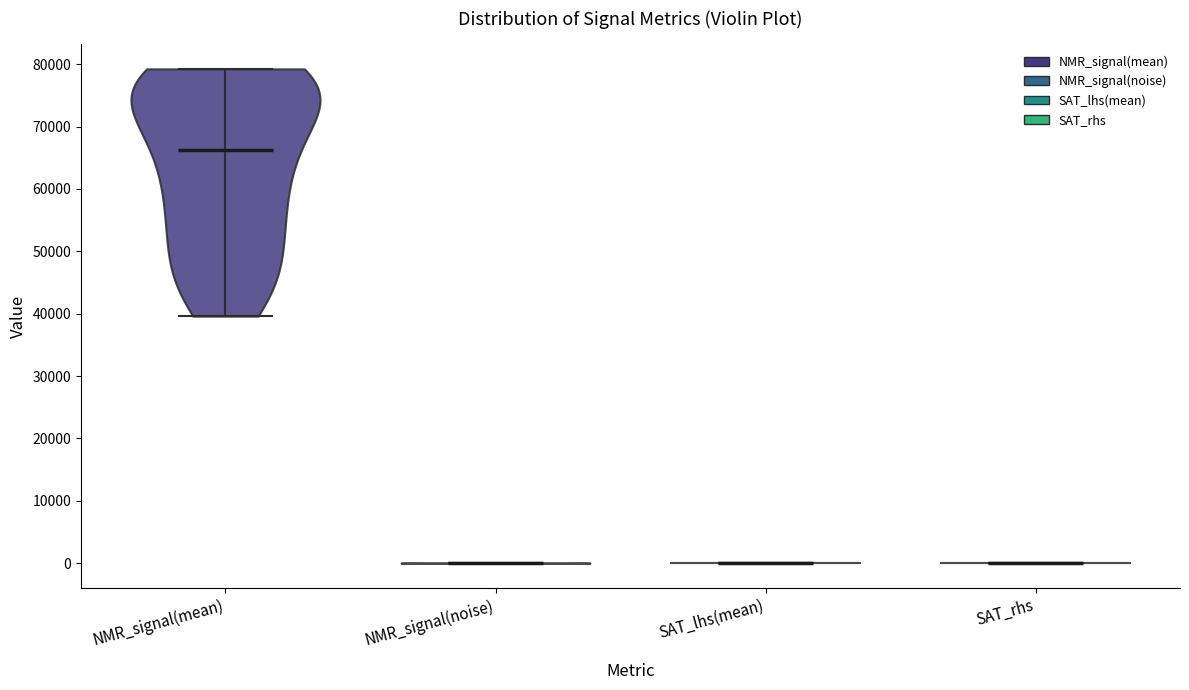

Which violin has the highest median line?

NMR_signal(mean)